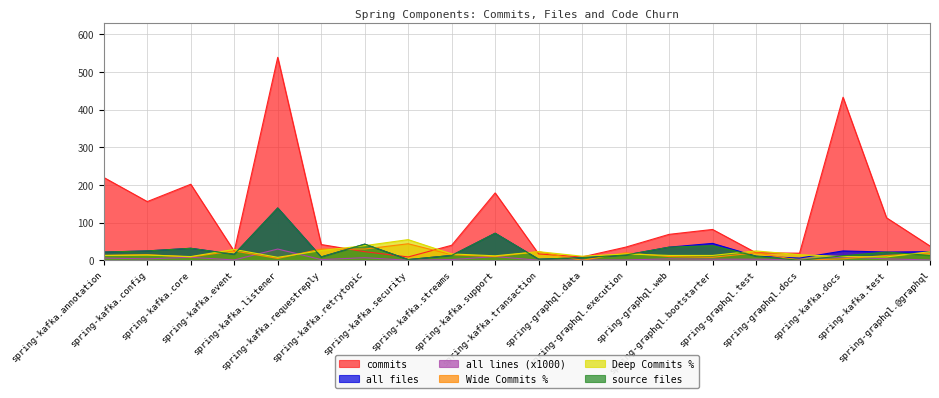

At which category does the chart reach its peak across all series?

spring-kafka.listener